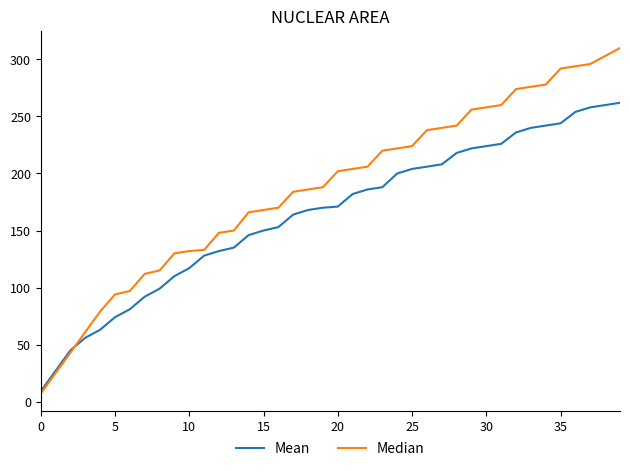

Which series has the widest spread of values?

Median